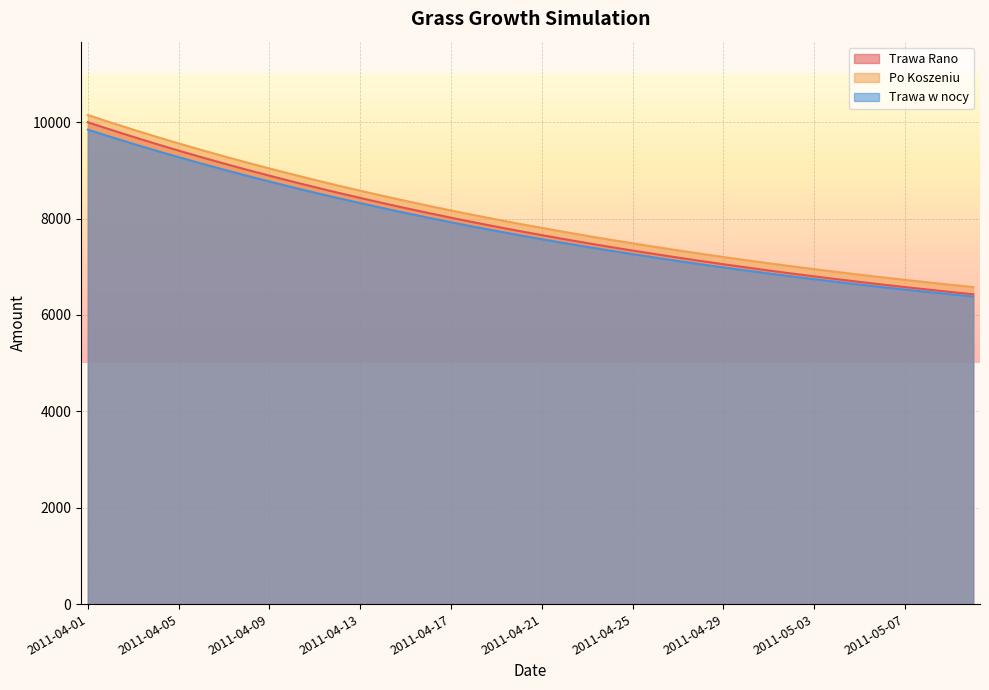

What is the maximum value shown in the chart?

10150